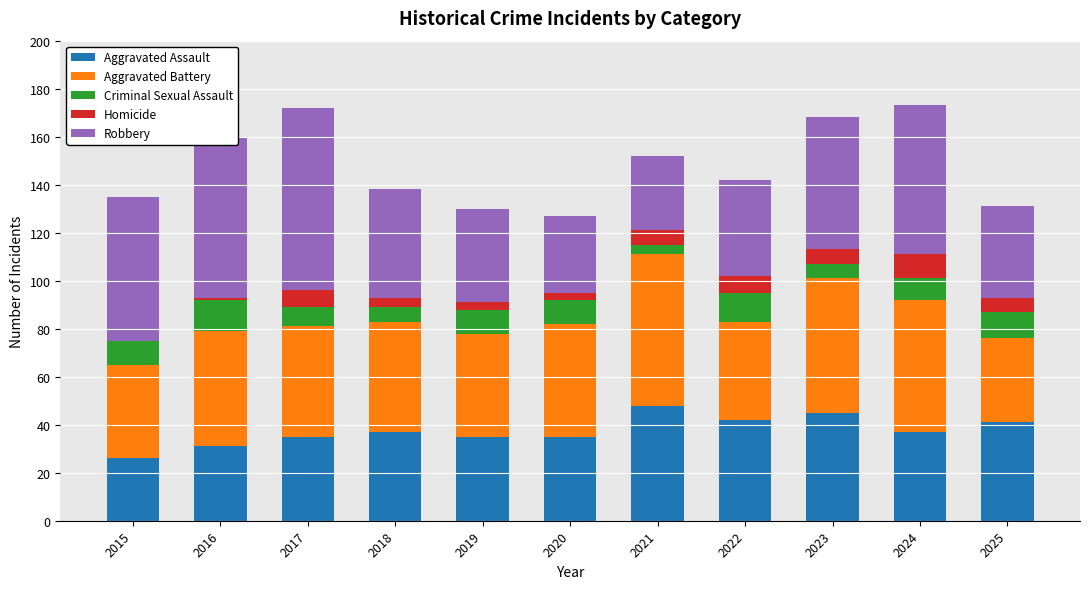

What is the highest value of the Aggravated Assault series?

48